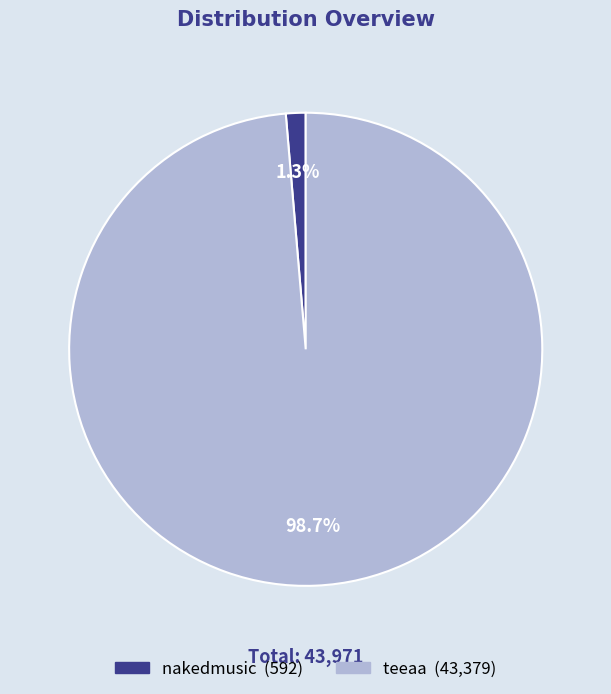

Between nakedmusic and teeaa, which is larger?

teeaa